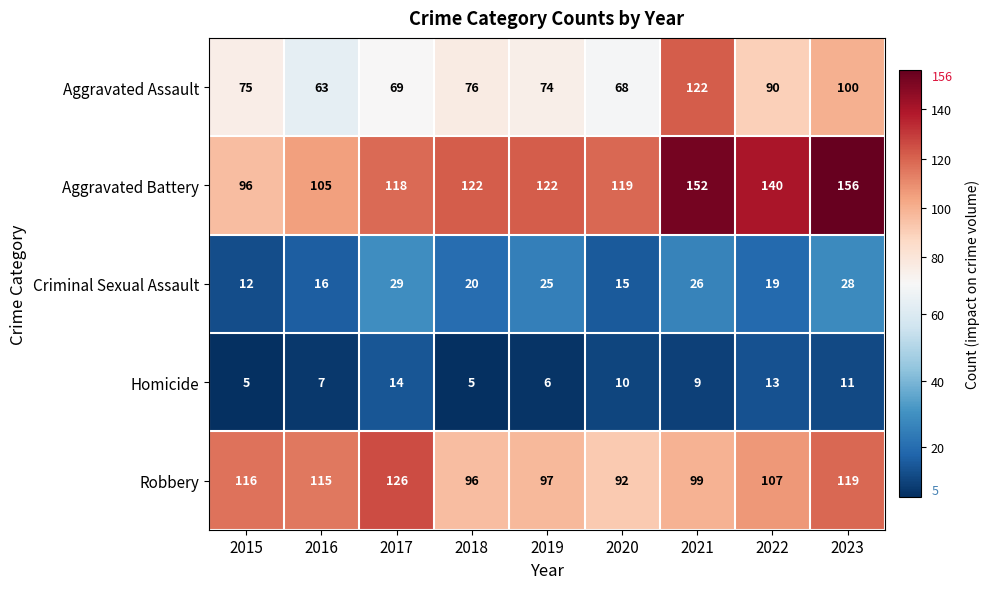

What is the difference between the Homicide values at 2022 and 2015?

8